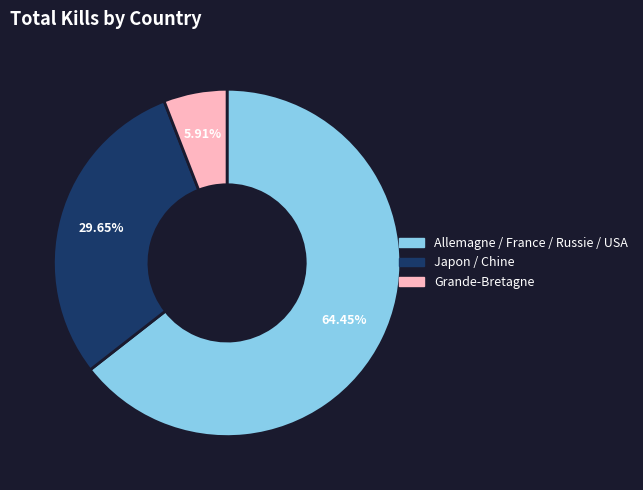

Rank the categories by value from highest to lowest.

Allemagne / France / Russie / USA, Japon / Chine, Grande-Bretagne